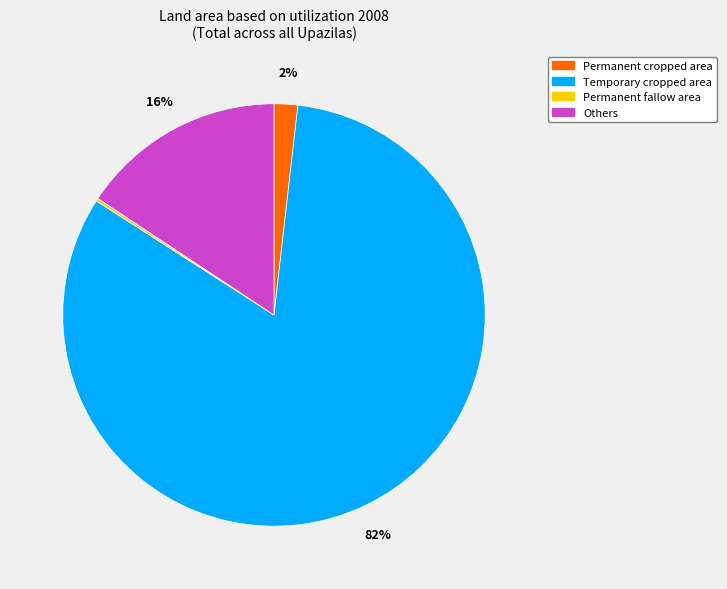

True or false: Permanent cropped area accounts for 14% of the total.

False